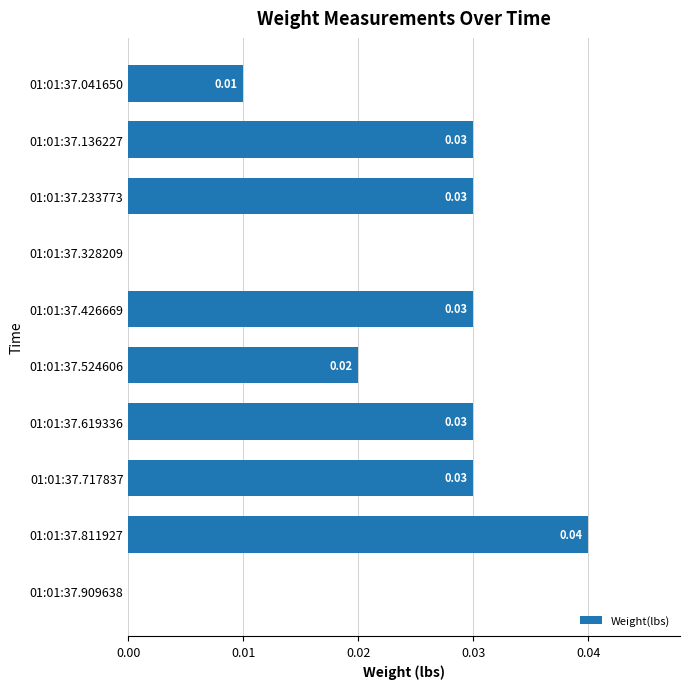

Which has a higher value, 01:01:37.524606 or 01:01:37.328209?

01:01:37.524606